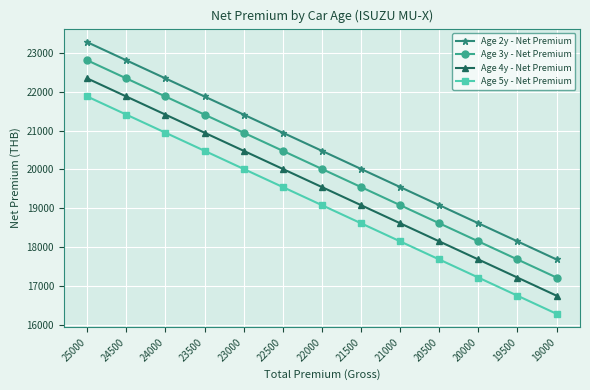

Count the number of categories in the chart.

13